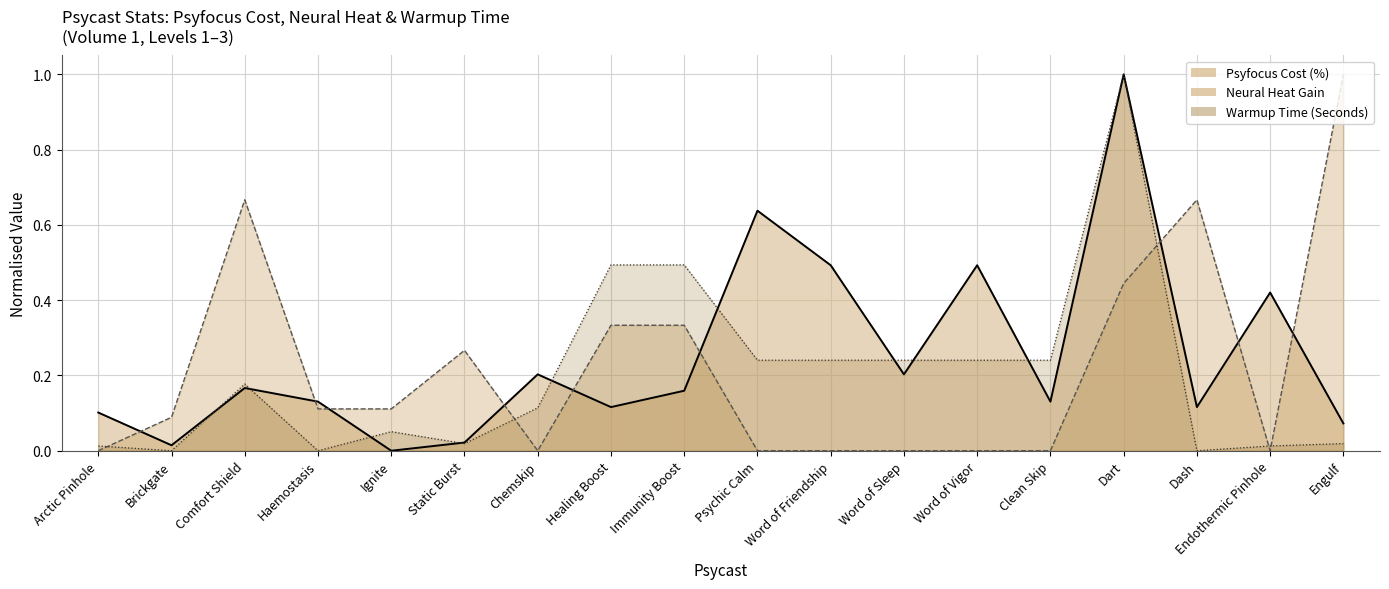

What is the sum of the Warmup Time (Seconds) line values at Comfort Shield and Chemskip?

0.3